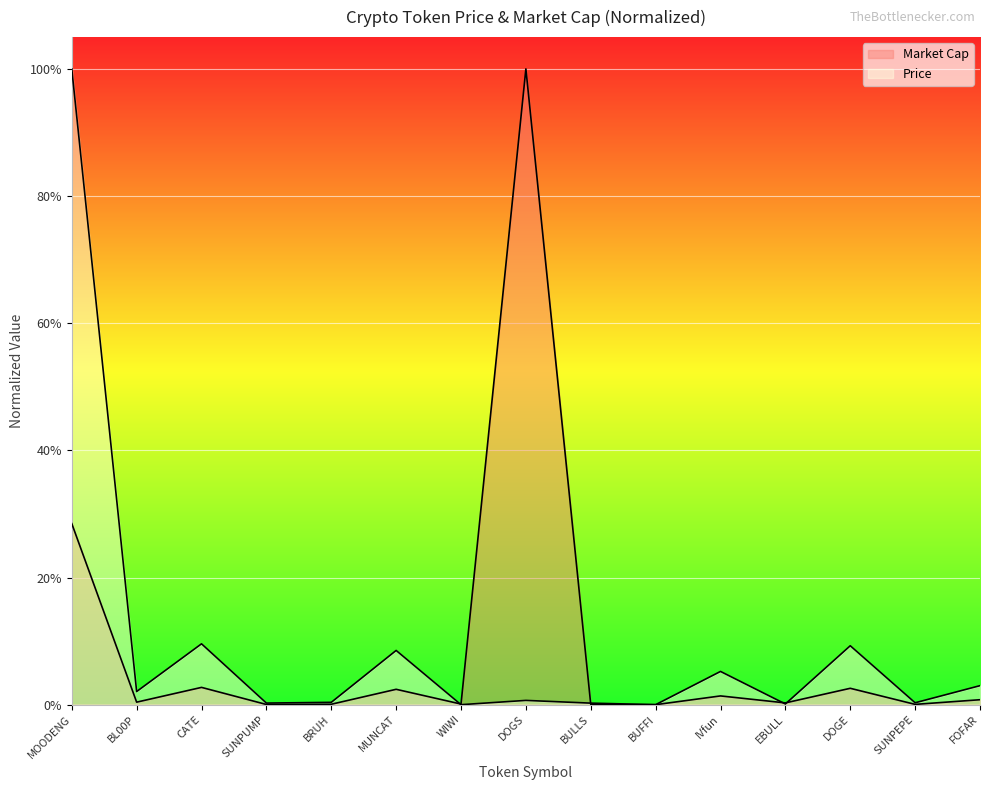

Rank the series by their maximum value, from lowest to highest.

Price, Market Cap